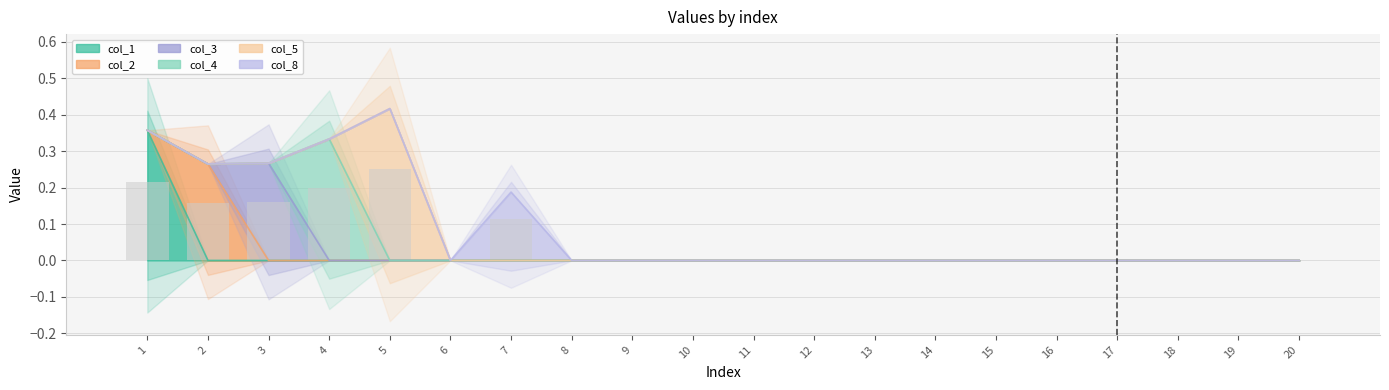

What is the sum of the values at 4 and 19?

0.2